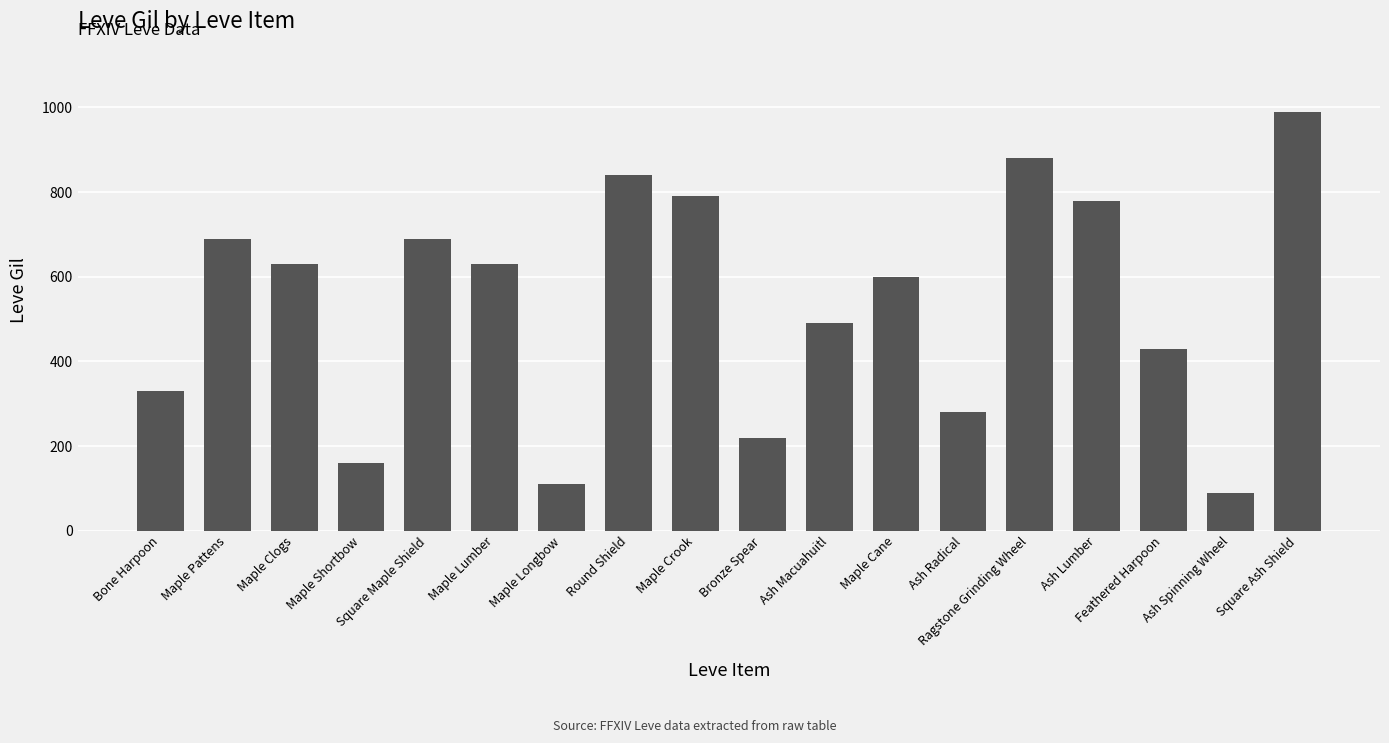

What is the difference between the maximum and minimum values?

900